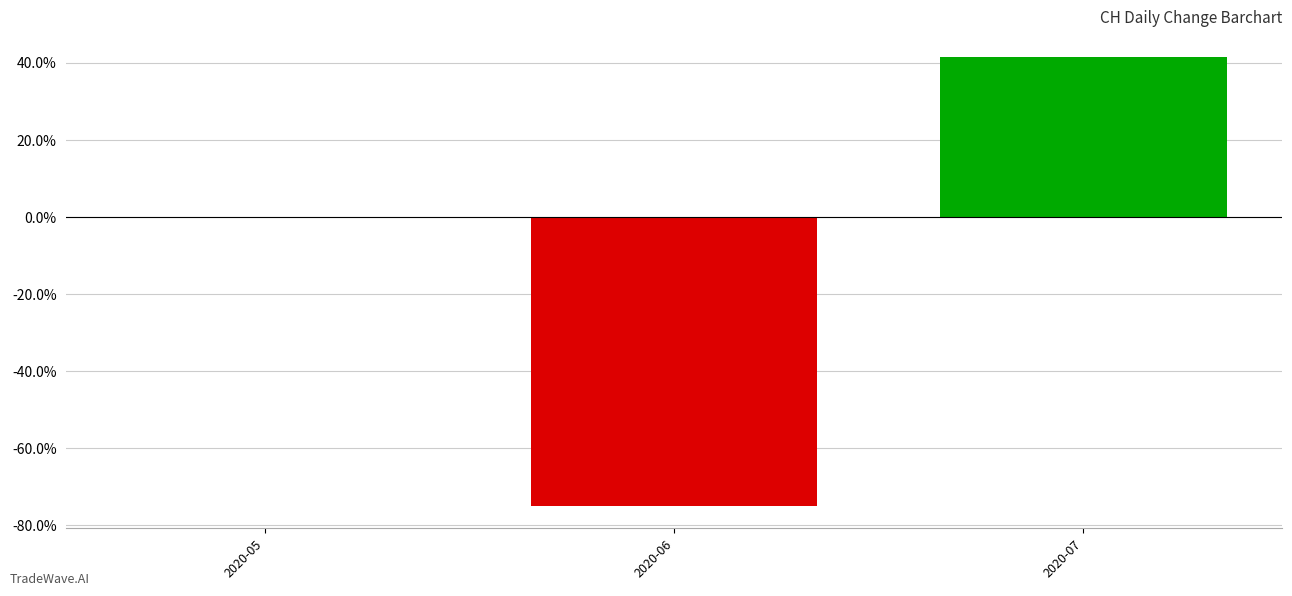

True or false: the data shows 0.4 at 2020-07.

True